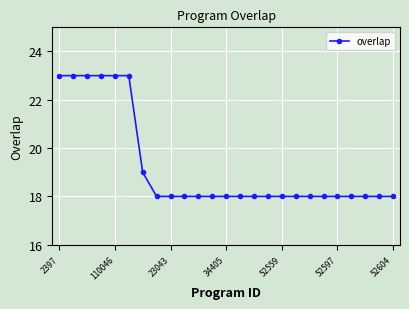

How many values are between 18 and 19?

19